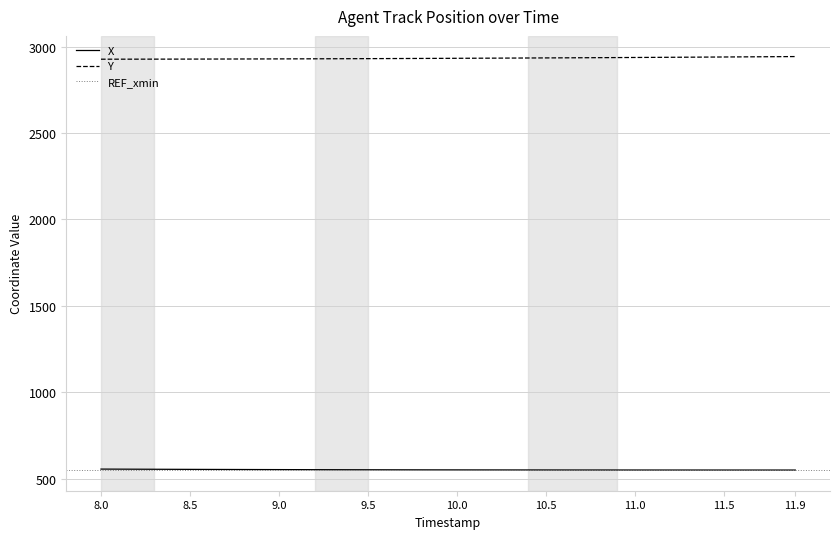

What is the sum of all Y values?

117325.5